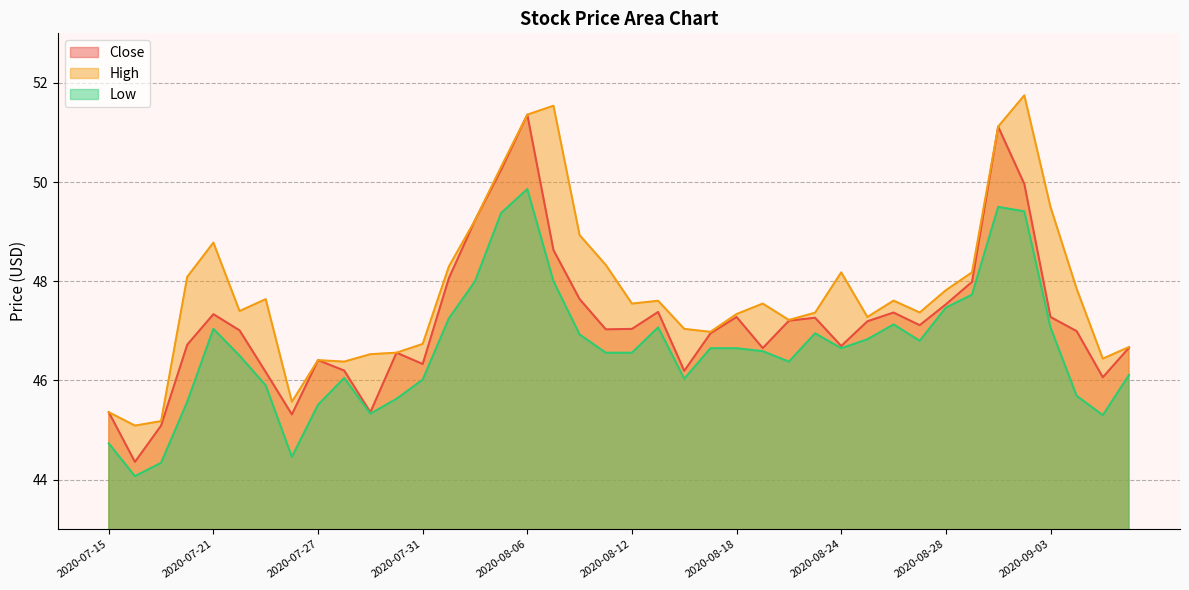

Reading left to right, transcribe all the data shown in this chart.

Close: 45.4	44.4	45.1	46.7	47.3	47.0	46.2	45.3	46.4	46.2	45.4	46.6	46.3	48.1	49.2	50.2	51.4	48.6	47.6	47.0	47.0	47.4	46.2	47.0	47.3	46.7	47.2	47.3	46.7	47.2	47.4	47.1	47.5	48.0	51.1	50.0	47.3	47.0	46.1	46.7
High: 45.4	45.1	45.2	48.1	48.8	47.4	47.6	45.6	46.4	46.4	46.5	46.6	46.7	48.3	49.2	50.3	51.4	51.5	48.9	48.3	47.5	47.6	47.0	47.0	47.3	47.5	47.2	47.4	48.2	47.3	47.6	47.4	47.8	48.2	51.1	51.8	49.5	47.8	46.4	46.7
Low: 44.7	44.1	44.3	45.6	47.0	46.5	45.9	44.5	45.5	46.0	45.3	45.6	46.0	47.2	48.0	49.4	49.9	48.0	46.9	46.6	46.6	47.1	46.0	46.7	46.7	46.6	46.4	47.0	46.7	46.8	47.1	46.8	47.5	47.7	49.5	49.4	47.1	45.7	45.3	46.1